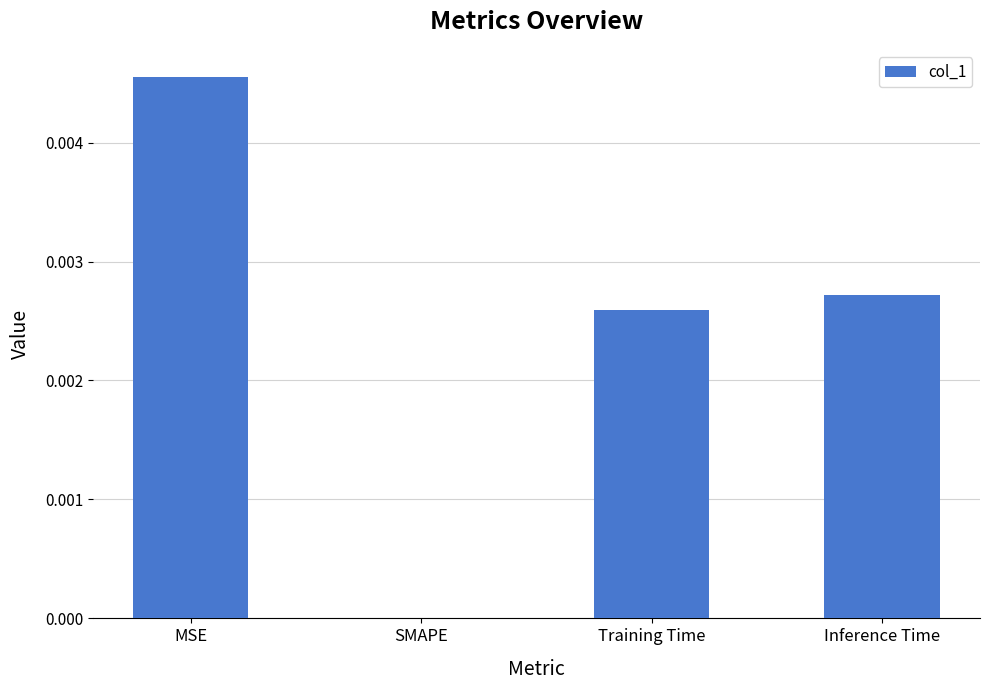

At which category does the chart reach its peak across all series?

MSE